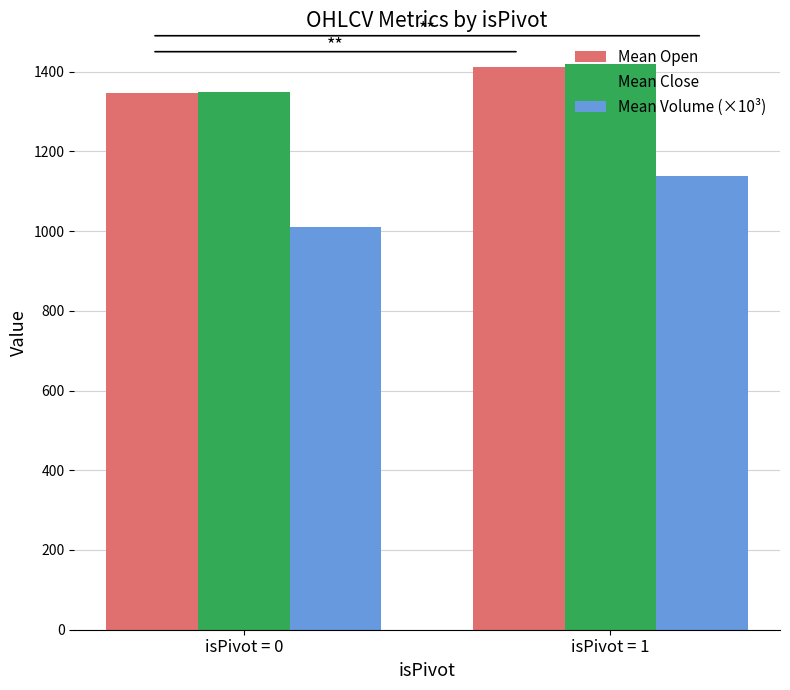

What is the total value across all series at isPivot = 0?

3703.9